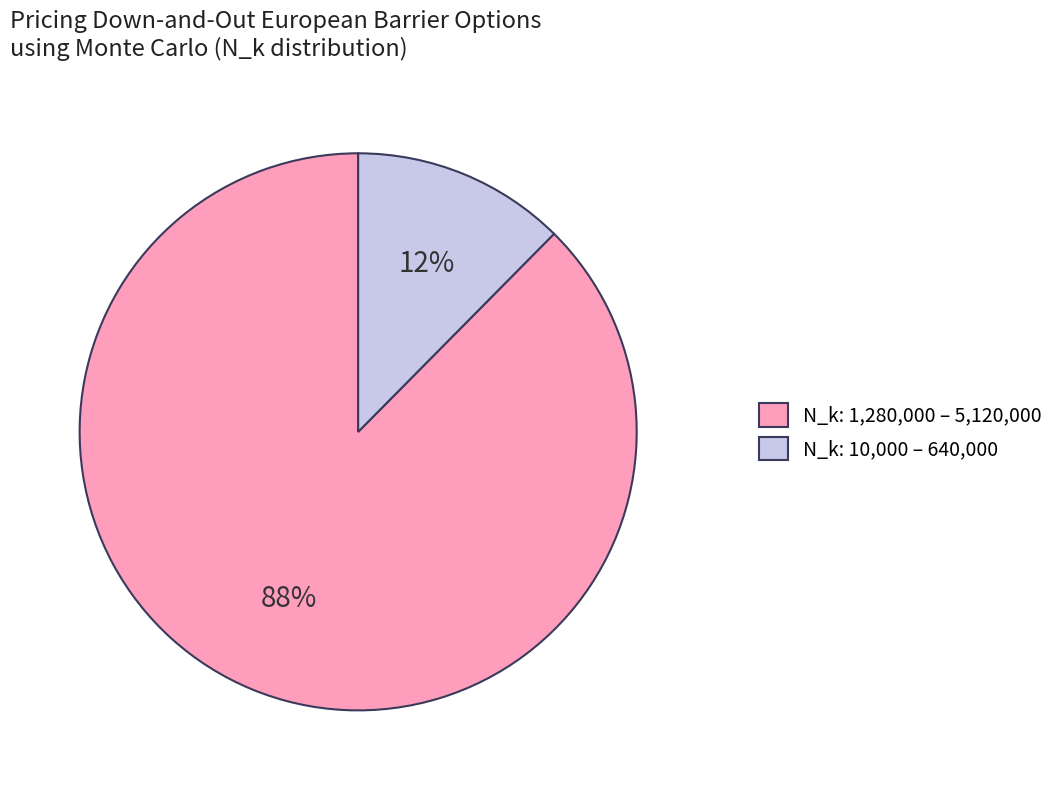

Which has a higher value, N_k: 1,280,000 – 5,120,000 or N_k: 10,000 – 640,000?

N_k: 1,280,000 – 5,120,000